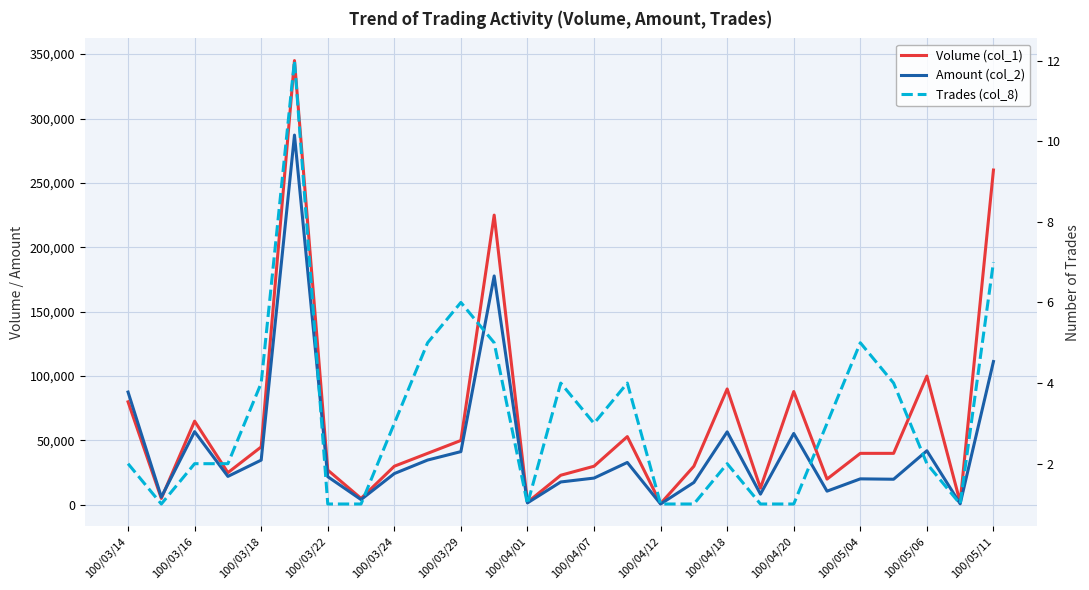

Reading left to right, list all the values displayed in this chart.

Volume (col_1): 80000	5000	65000	25000	45000	345000	27000	5000	30000	40000	50000	225000	2000	23000	30000	53000	1000	30000	90000	13000	88000	20000	40000	40000	100000	2000	260000
Amount (col_2): 87600	6050	56850	22100	34750	287150	21870	4100	24300	34800	41350	177750	1520	17780	20800	32930	670	17400	56700	8320	55440	10650	20200	19900	42000	840	111300
Trades (col_8): 2	1	2	2	4	12	1	1	3	5	6	5	1	4	3	4	1	1	2	1	1	3	5	4	2	1	7